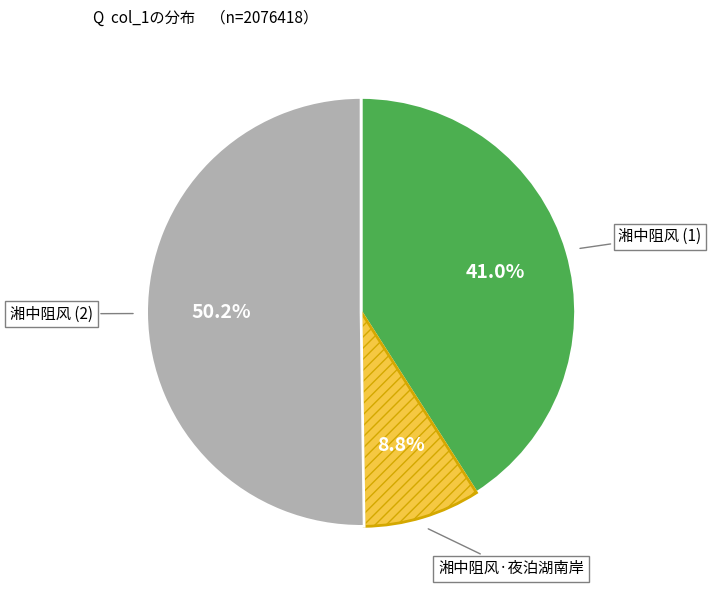

Count the number of slices in the pie.

3